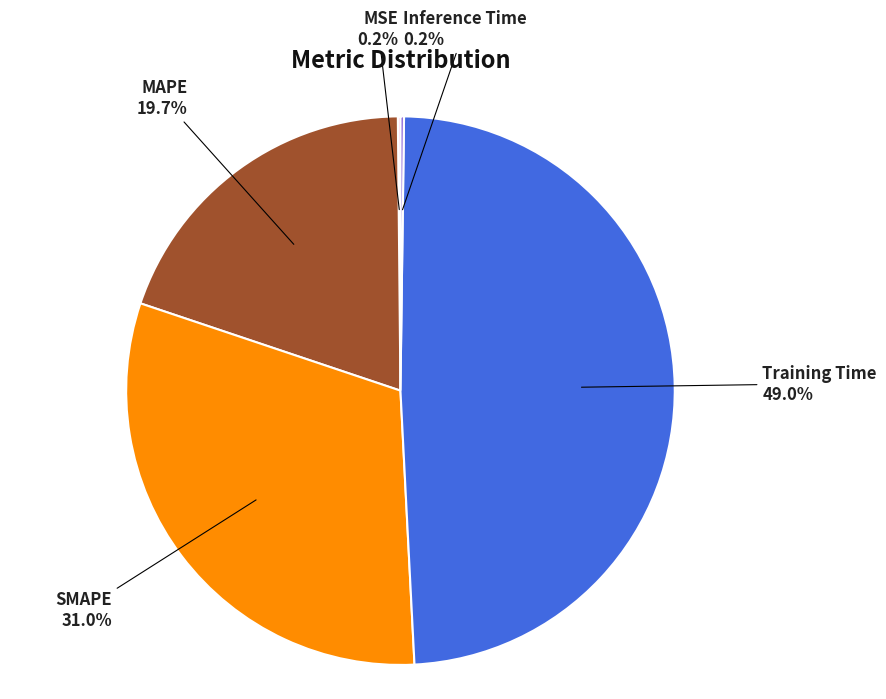

Does any single category account for the majority?

No